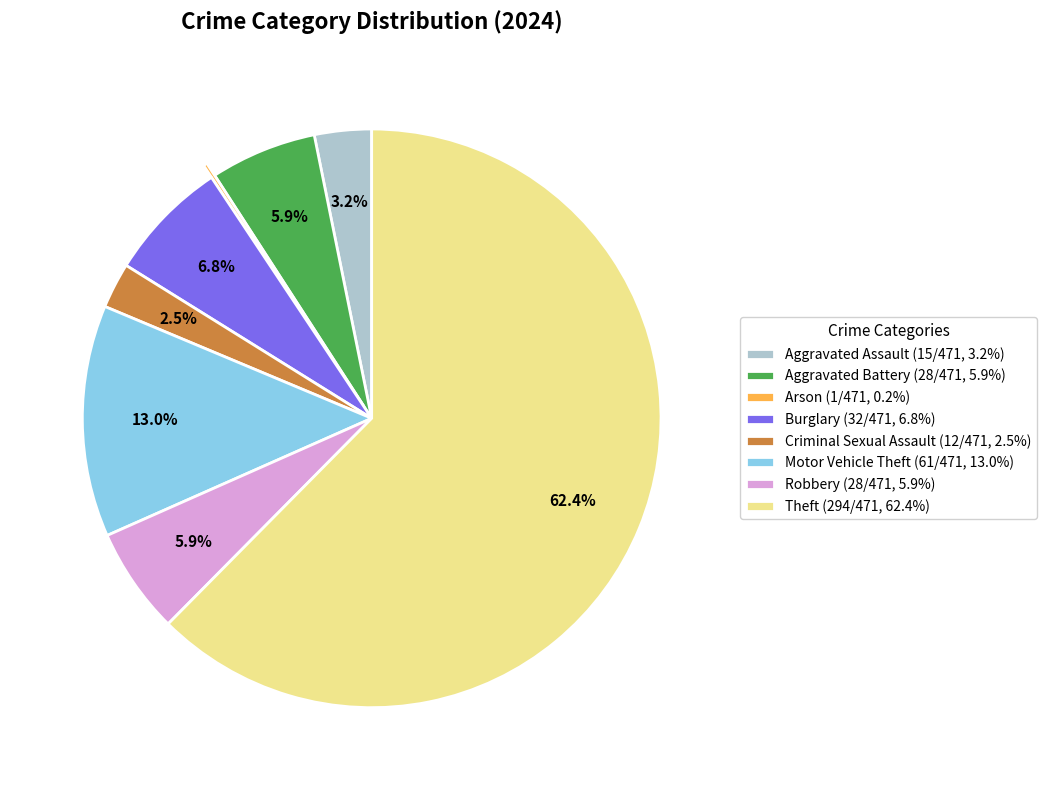

What is the majority slice?

Theft